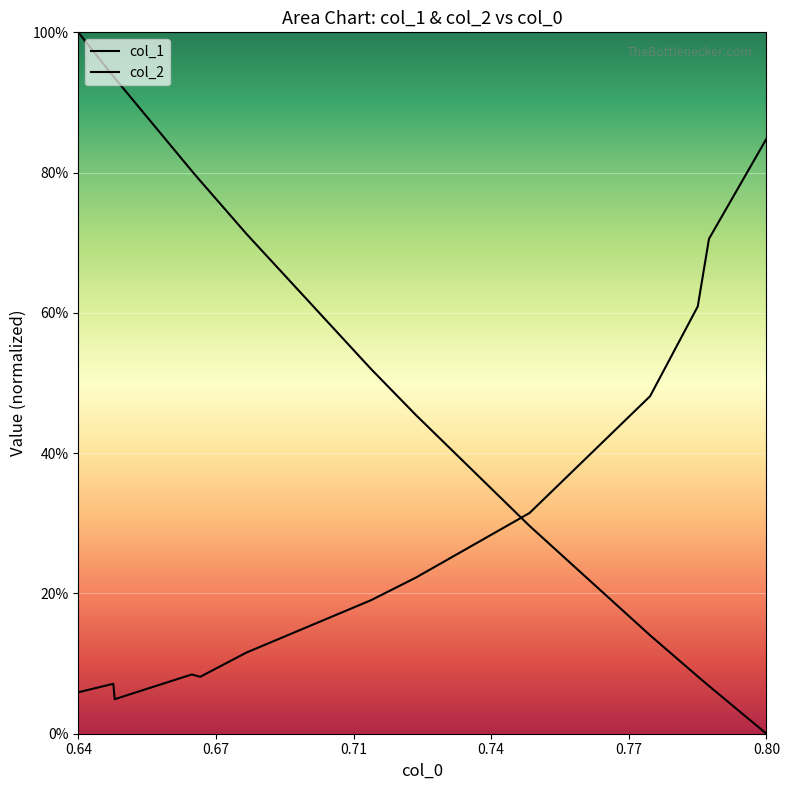

True or false: col_2 has more than 2 interior local peaks.

False